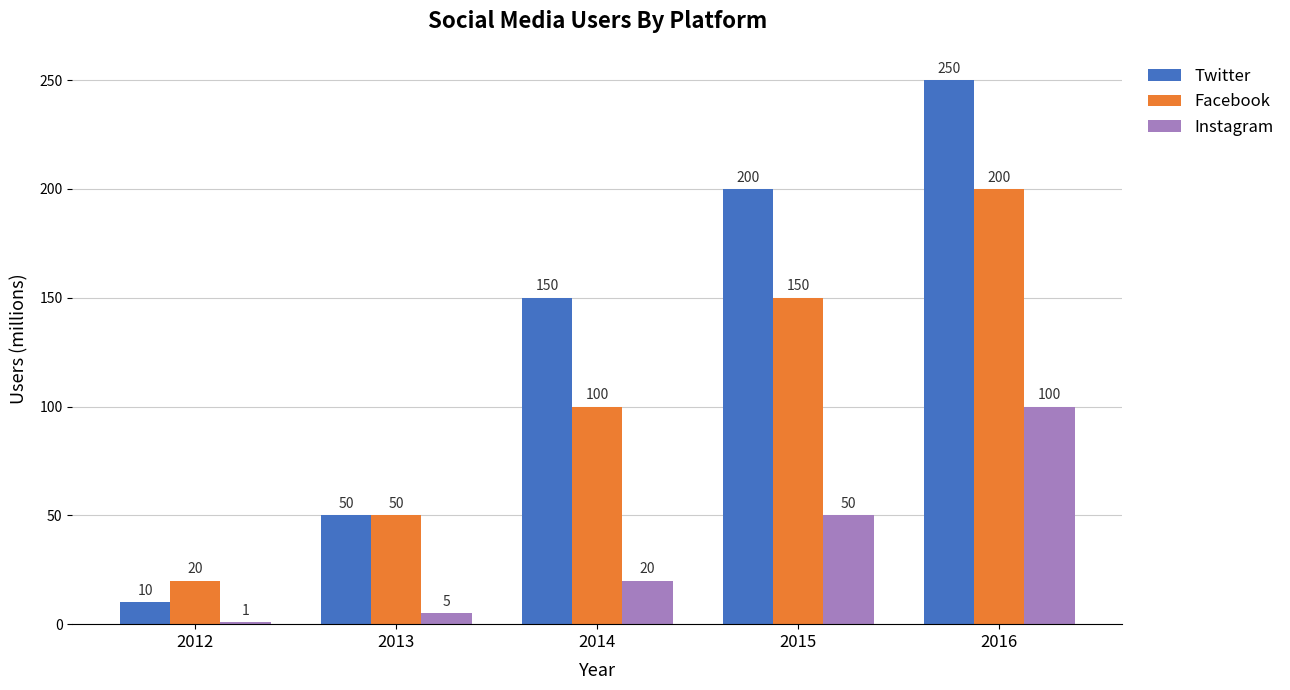

What is the sum of the Facebook values at 2014 and 2016?

300